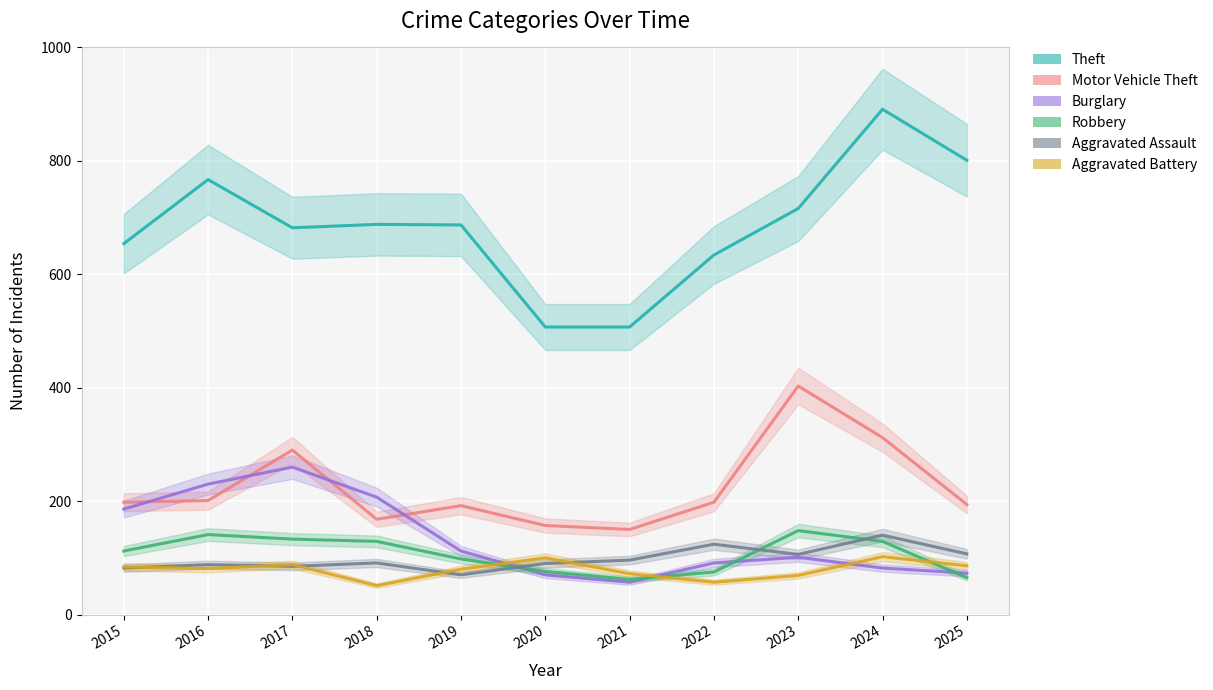

What is the spread (max minus min) of values at 2017?

597